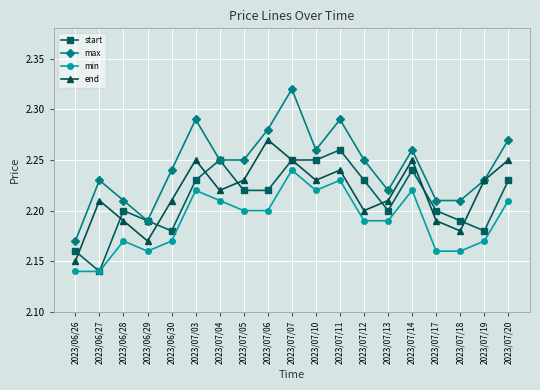

What is the label of the 12th point from the right?

2023/07/05